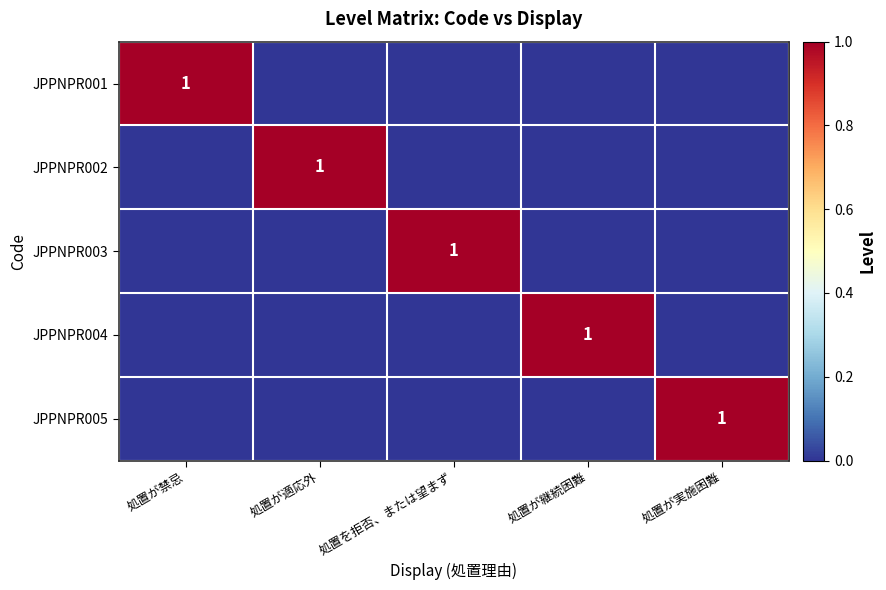

Is it true that JPPNPR001 equals 1 at 処置が禁忌?

True